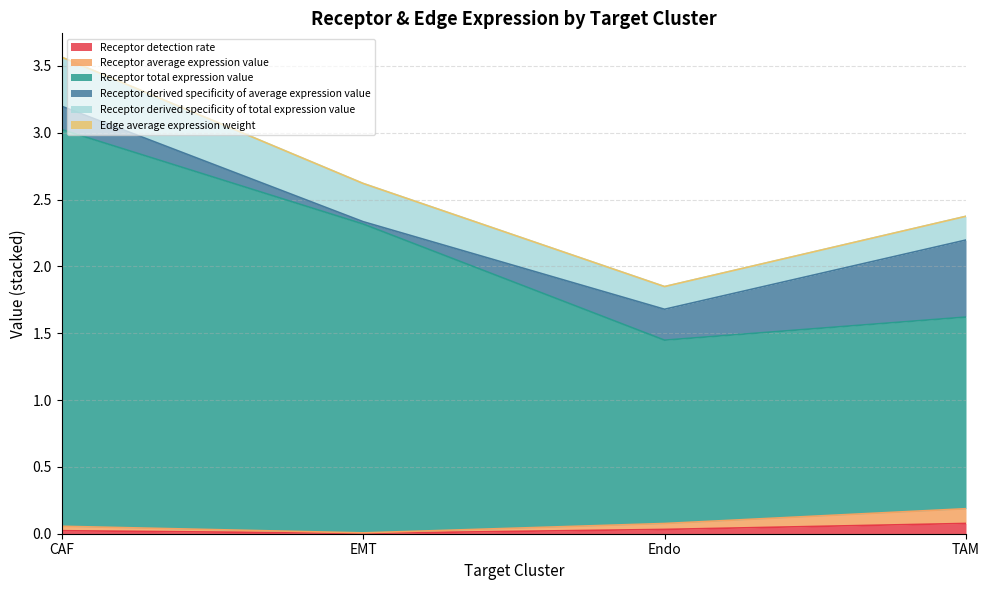

Is it true that Receptor detection rate equals 0.0 at EMT?

True